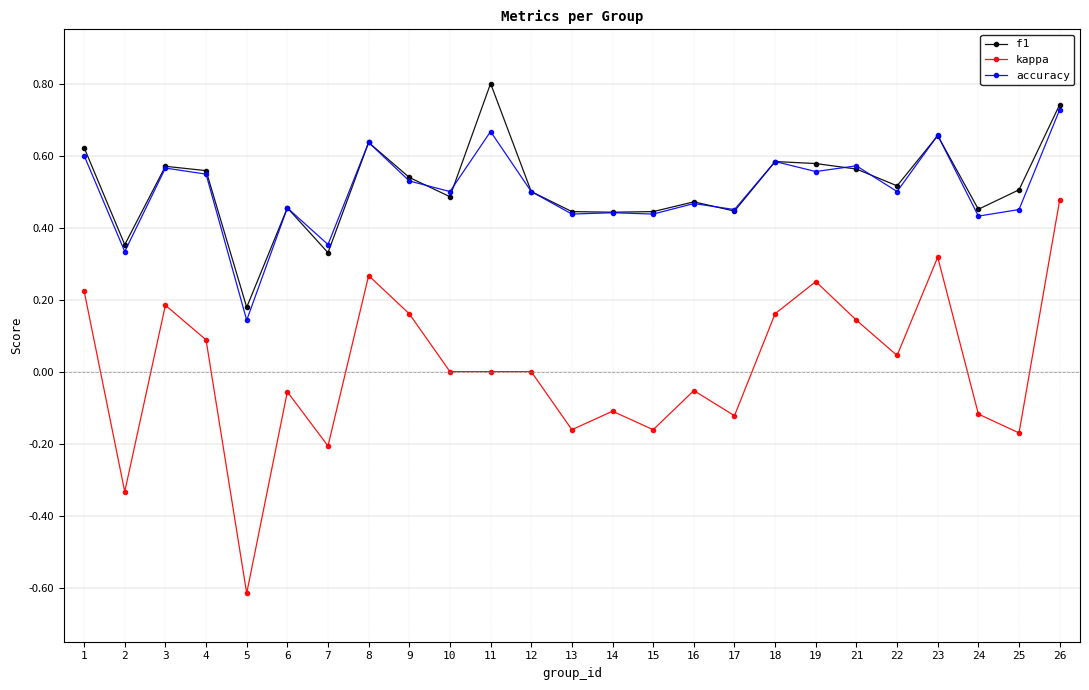

At which category does the chart reach its minimum across all series?

5